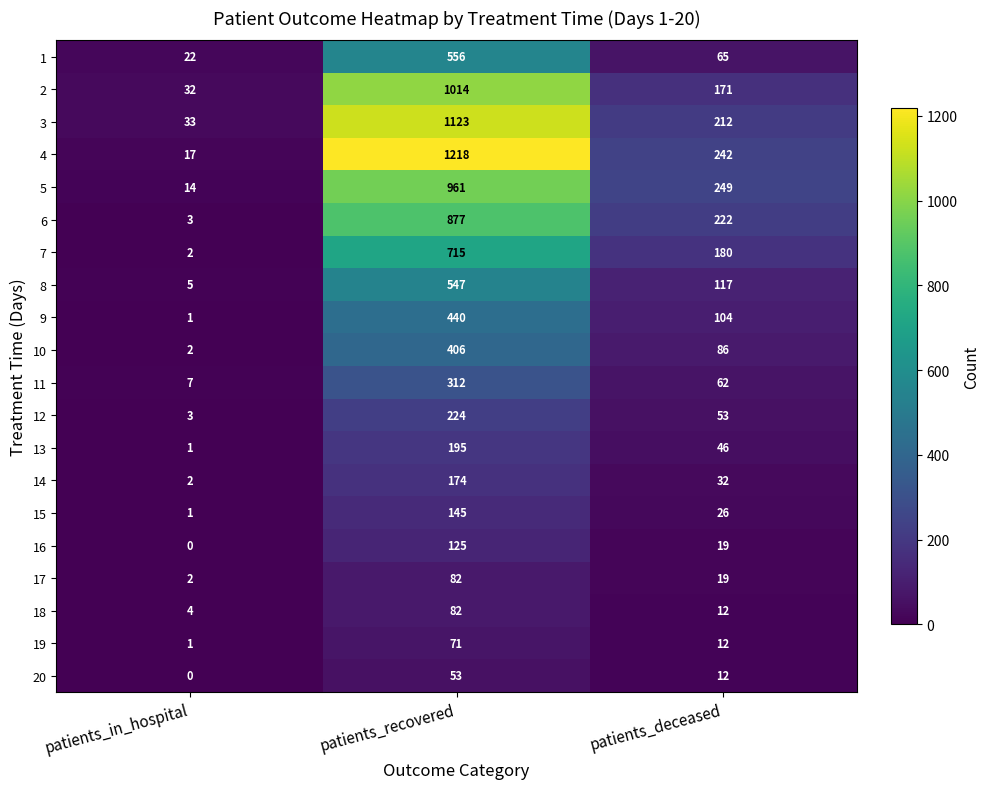

Rank the categories by 13 value from lowest to highest.

patients_in_hospital, patients_deceased, patients_recovered